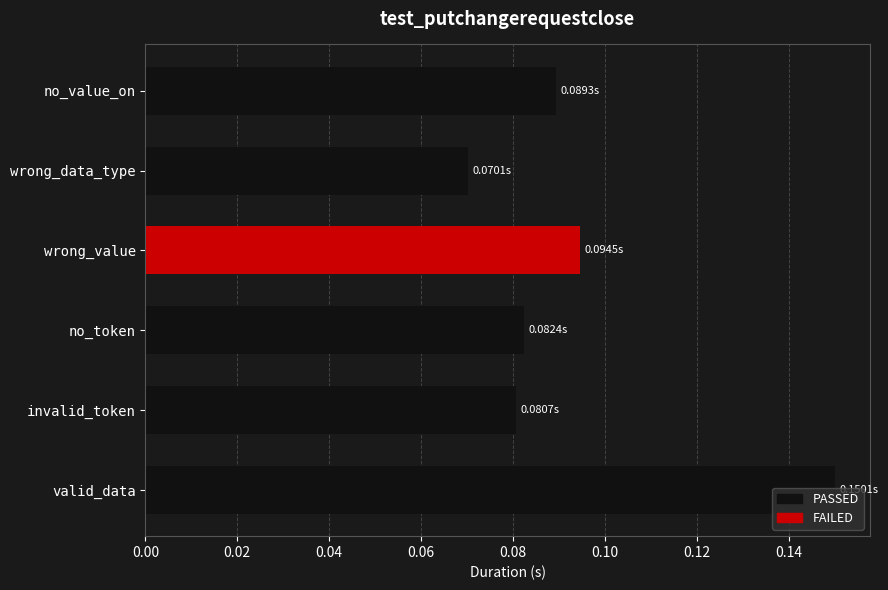

Are the bars horizontal?

Yes